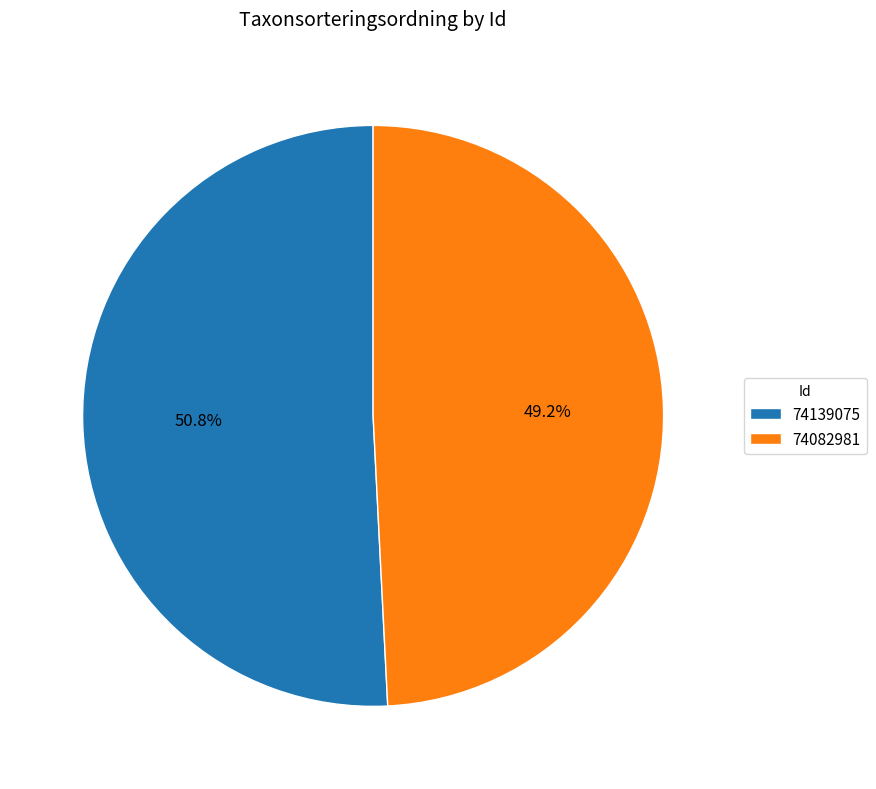

Between 74082981 and 74139075, which is larger?

74139075